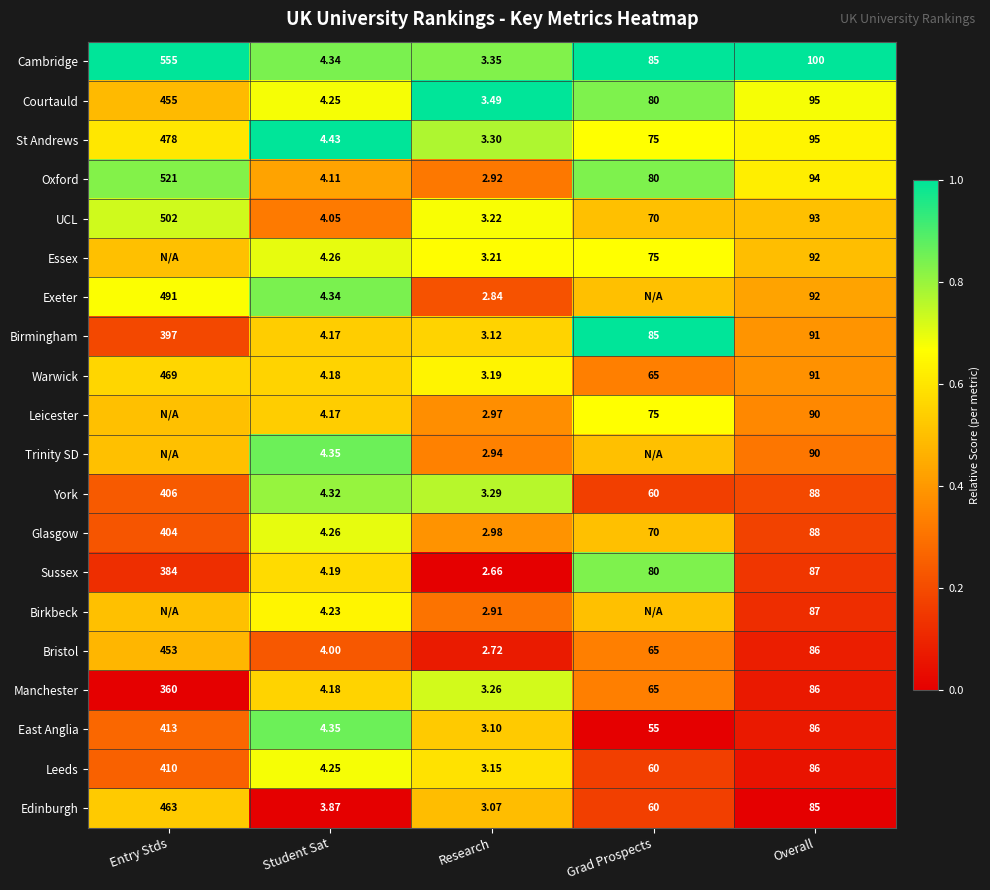

Which has a higher value, Student Sat or Overall?

Overall